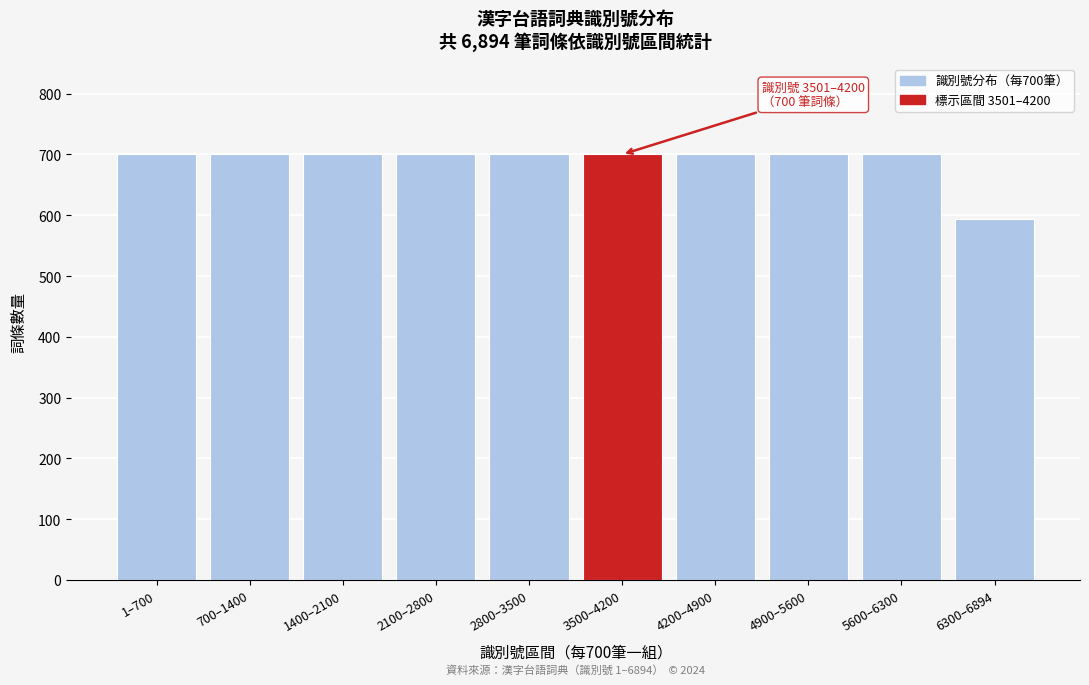

Reading left to right, what are all the values shown in this chart?

1–700=700	700–1400=700	1400–2100=700	2100–2800=700	2800–3500=700	3500–4200=700	4200–4900=700	4900–5600=700	5600–6300=700	6300–6894=594